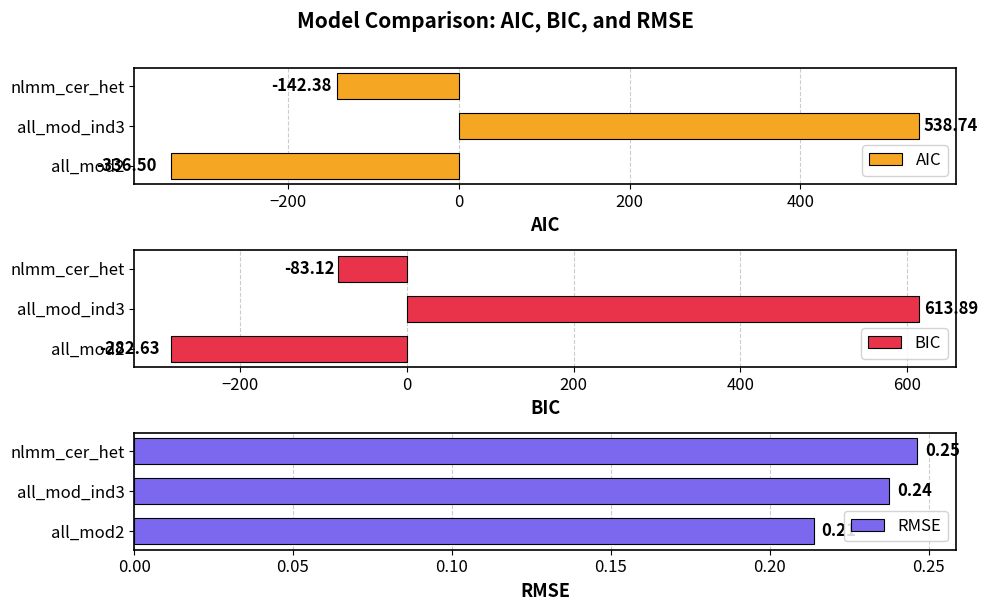

What is the sum of the AIC values at all_mod2 and nlmm_cer_het?

-478.9